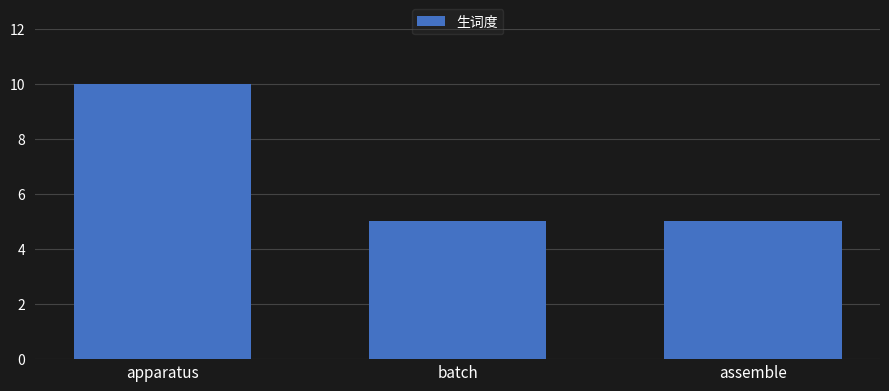

How many bars are there in total?

3